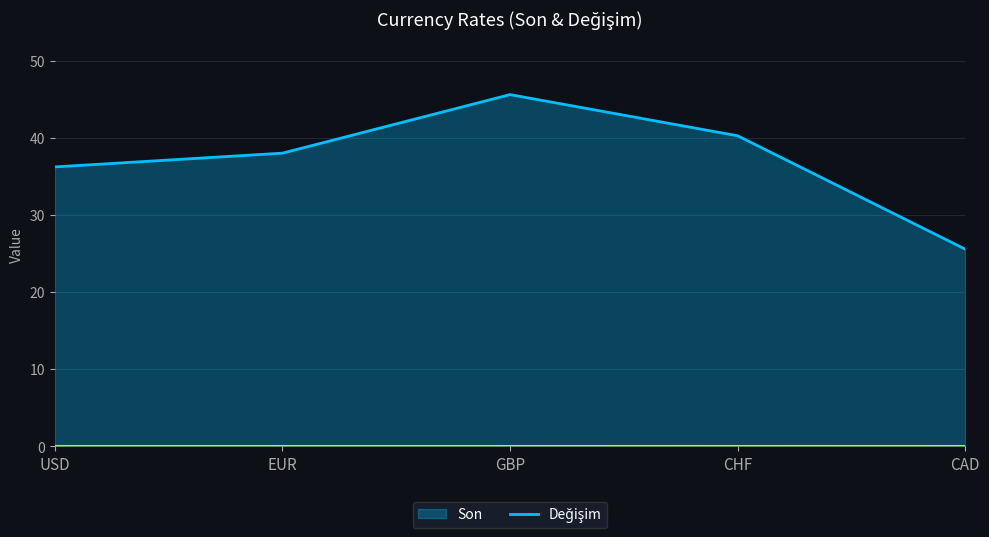

Which series has the widest spread of values?

Son